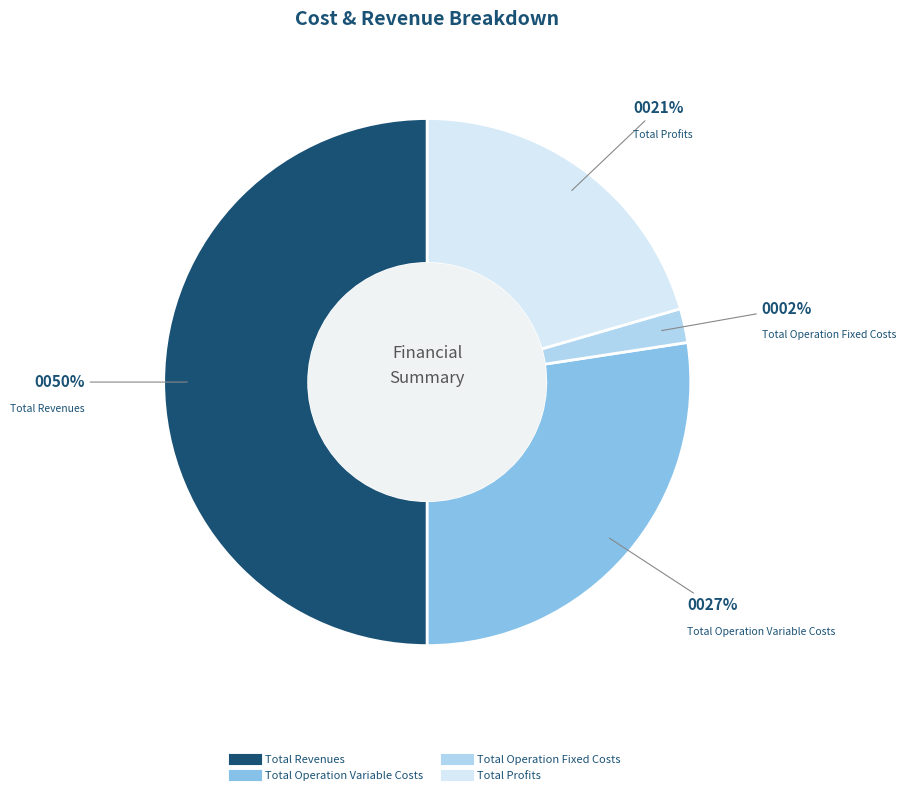

To the nearest percent, what is the difference between the largest and smallest slice percentages?

48%